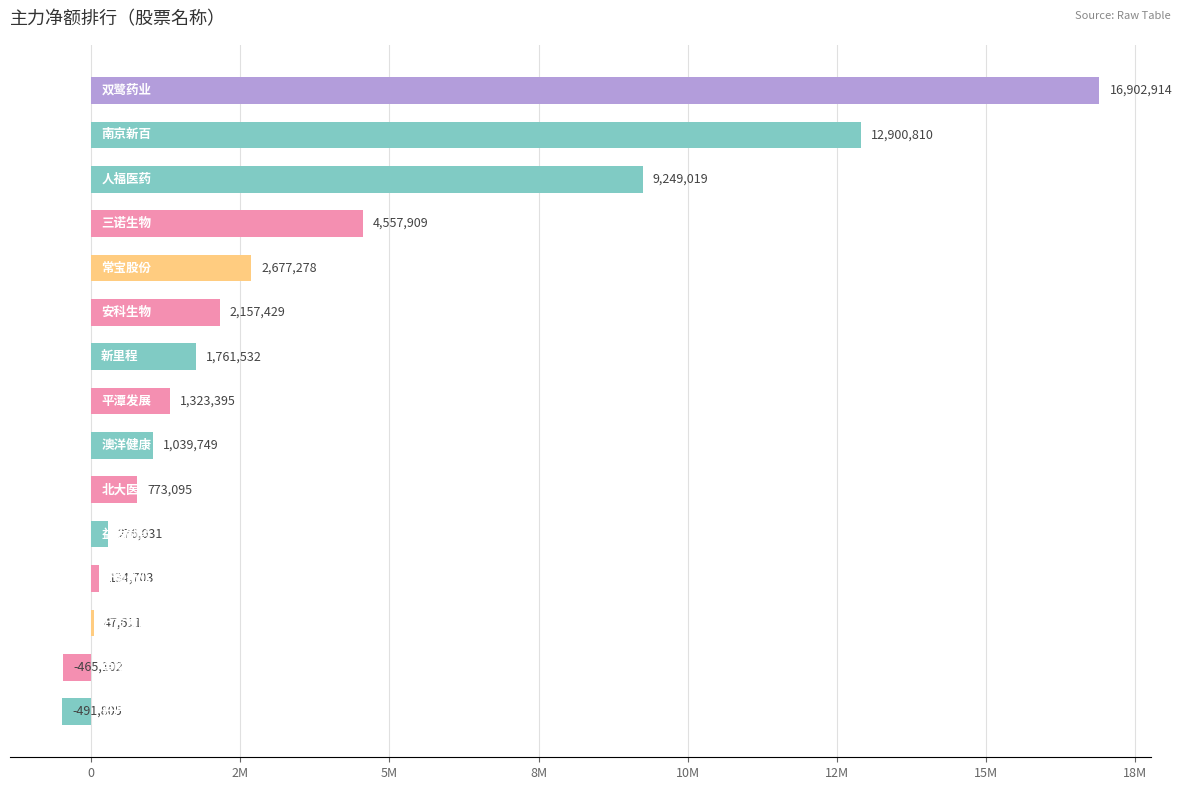

Count the number of categories in the chart.

15